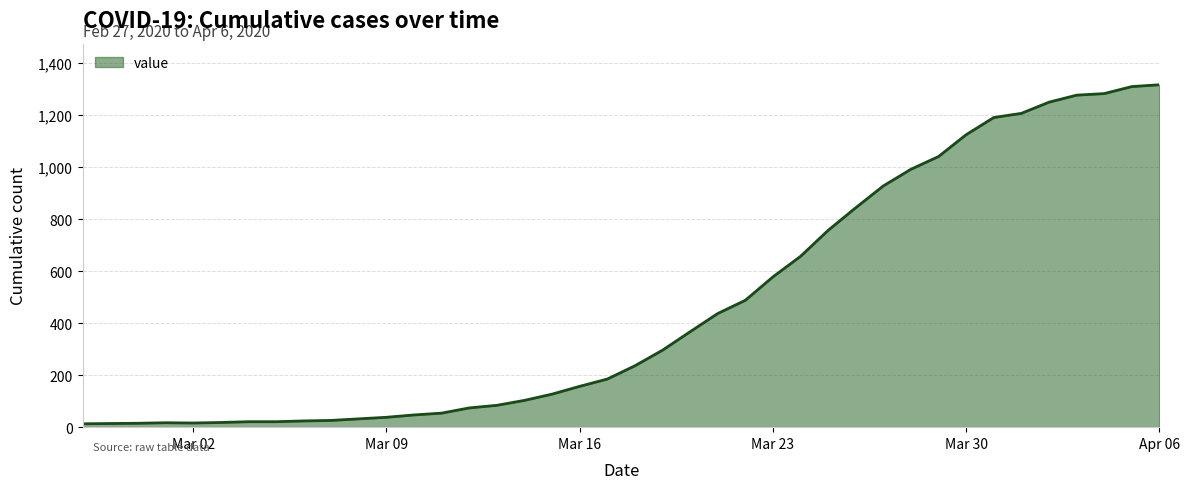

What is the maximum value shown in the chart?

1317